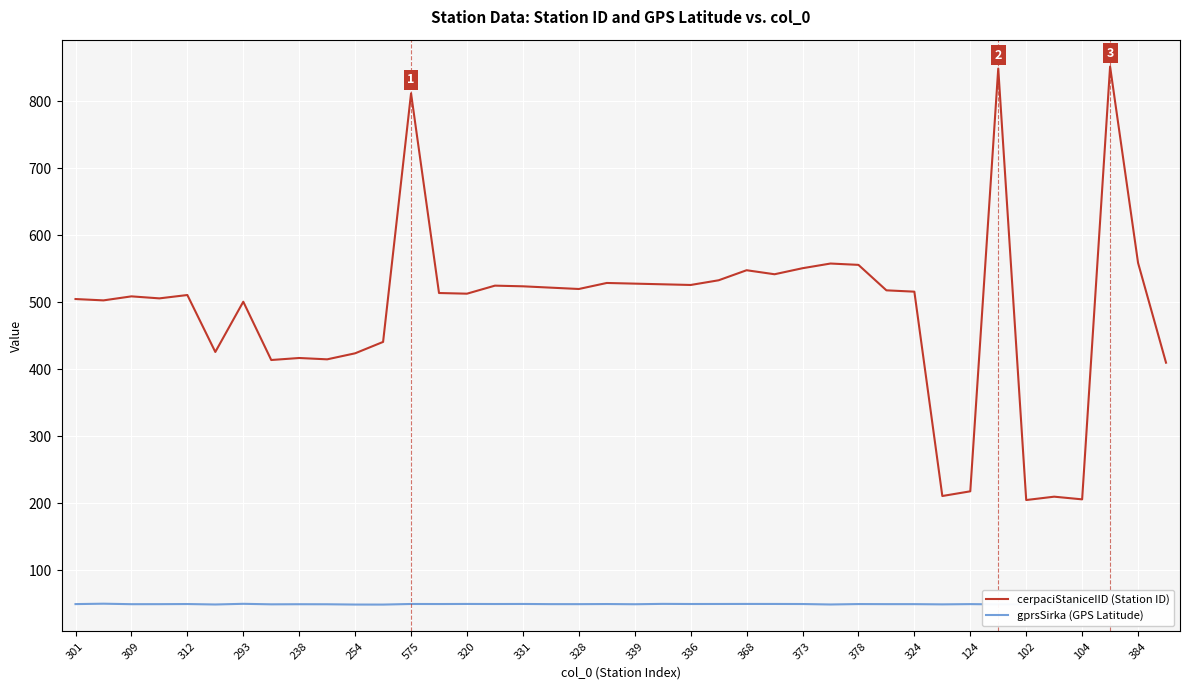

True or false: gprsSirka (GPS Latitude) and cerpaciStaniceIID (Station ID) cross at least once.

False